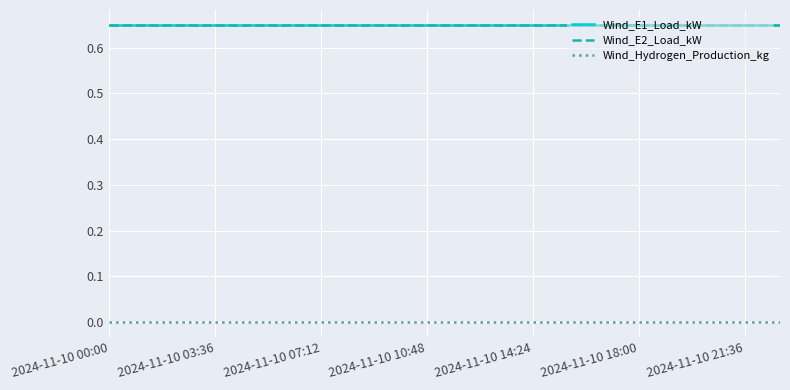

Is this an area chart (filled region under the line)?

No